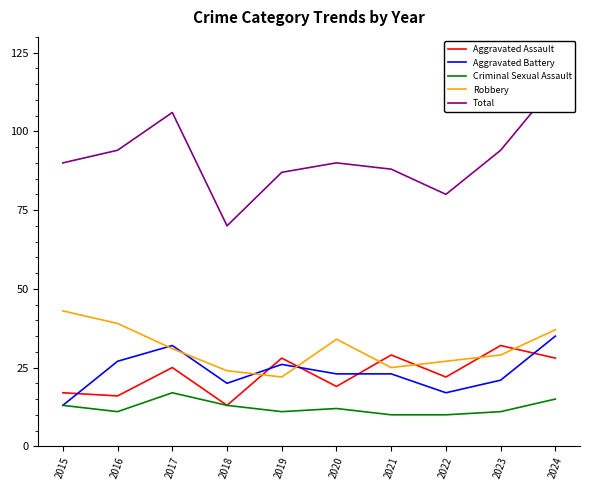

What are all the series names shown in the legend?

Aggravated Assault, Aggravated Battery, Criminal Sexual Assault, Robbery, Total